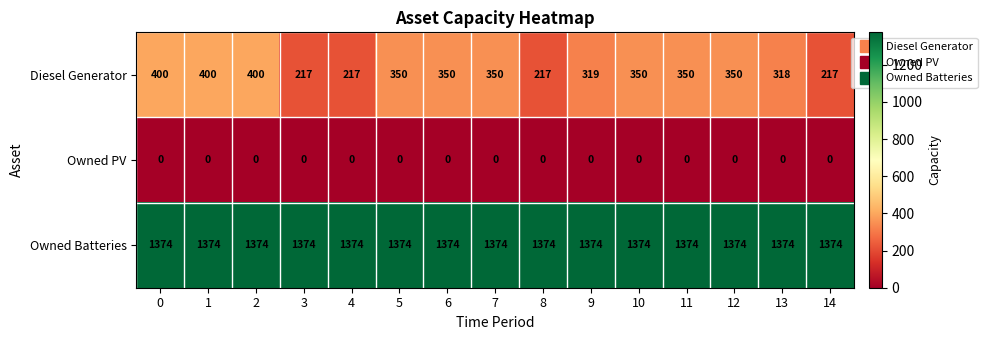

The Owned Batteries series shows 2293 at 1. True or false?

False